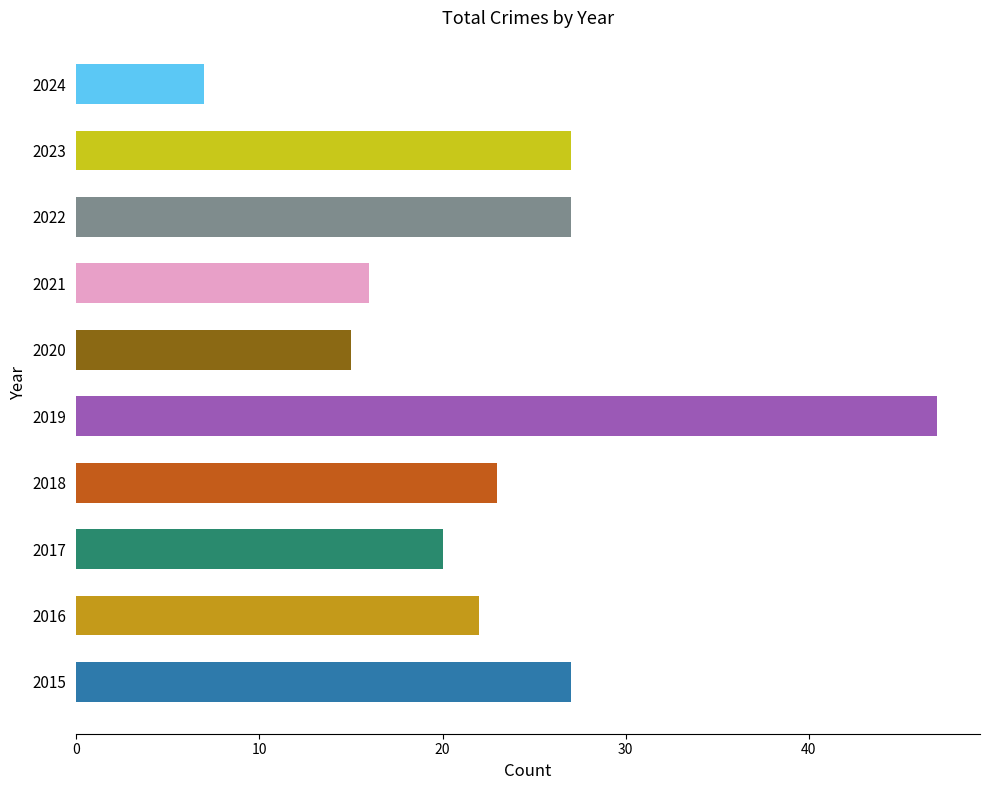

Approximately how many times larger is the value at 2020 compared to 2017?

0.8